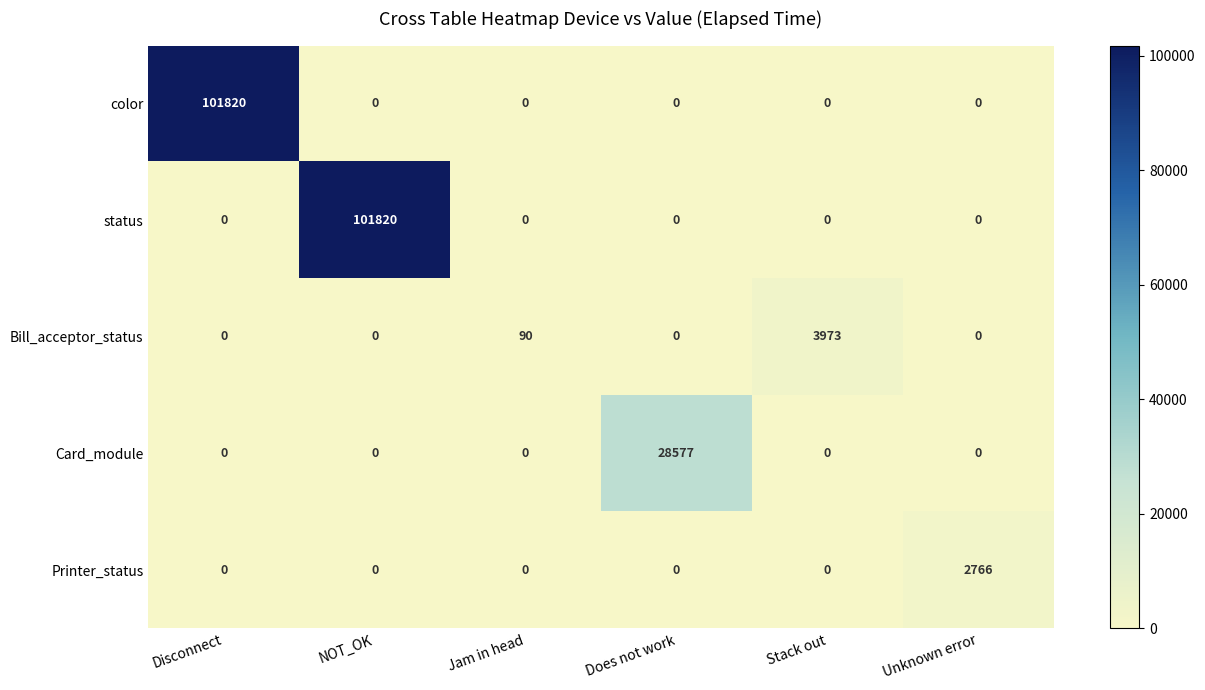

The Card_module series shows -11976 at NOT_OK. True or false?

False